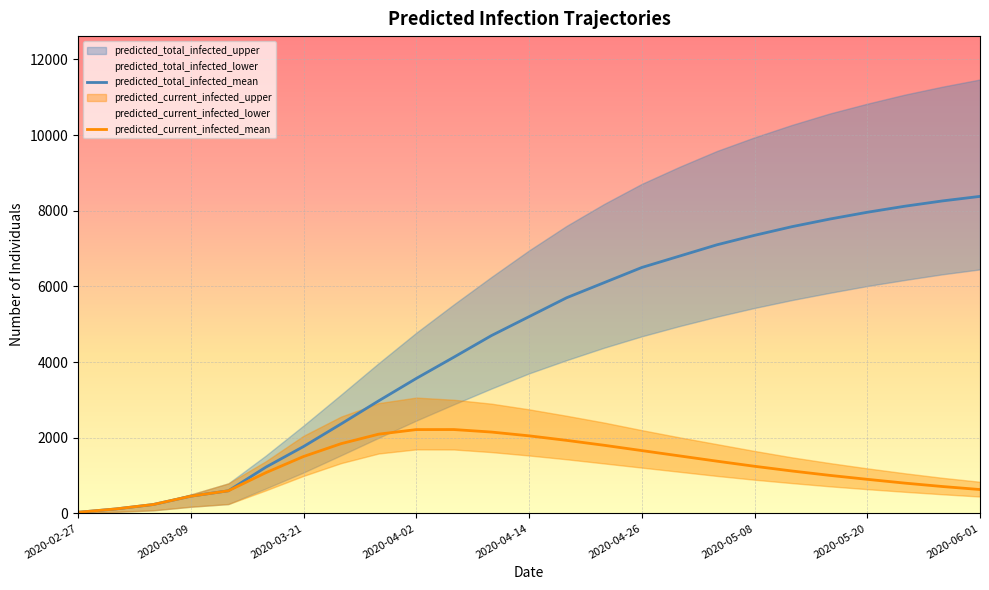

Which series changed the most between 2020-02-27 and 23?

predicted_total_infected_mean